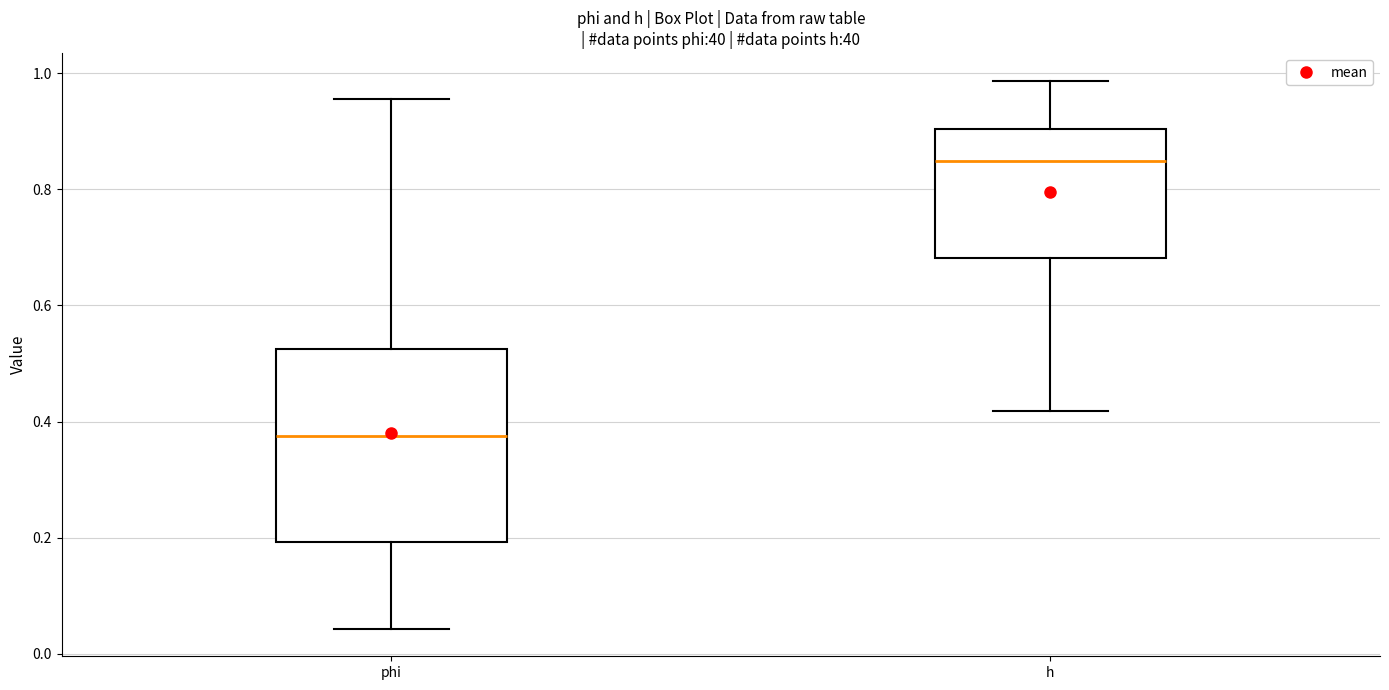

Which box is the tallest, from its lower edge to its upper edge?

phi